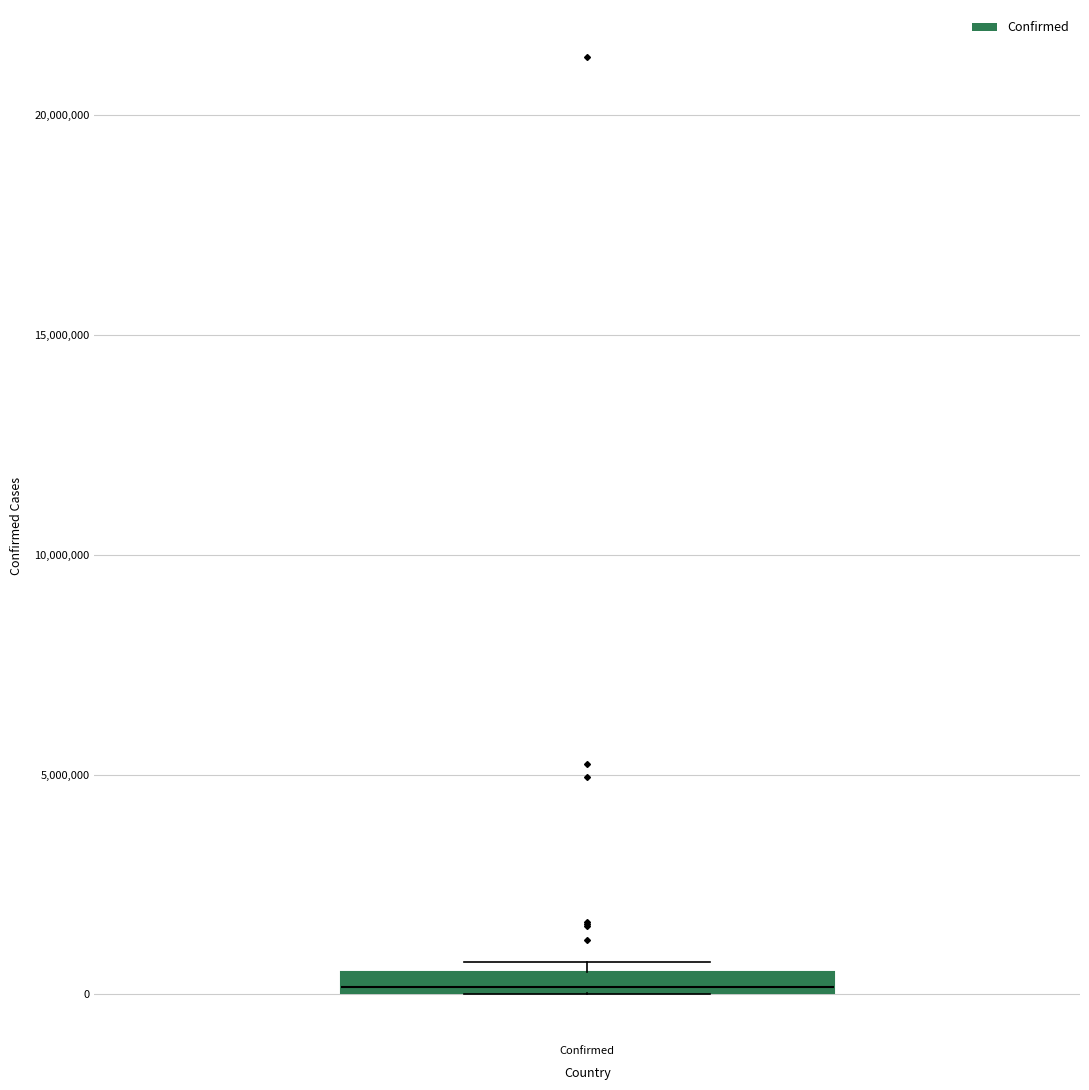

Where is the lower edge of the box for Confirmed on the y-axis? The values are not printed on the chart, so give them approximately, as read against the axis.

0